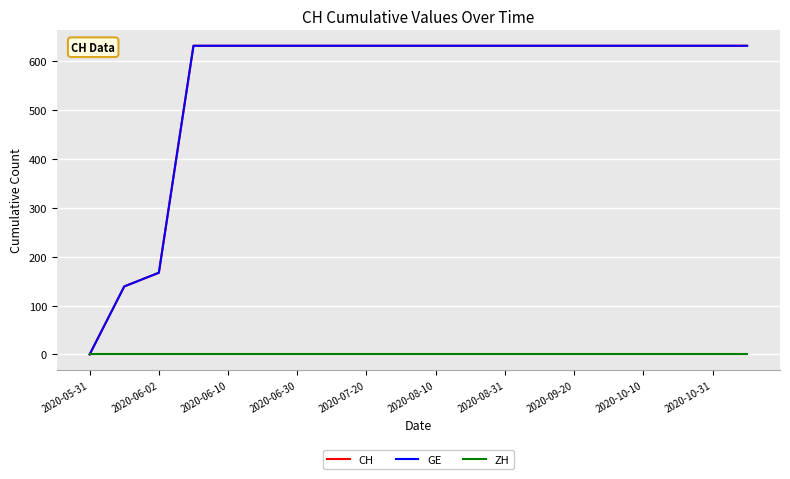

Where is CH nearest to the value 315?

2020-06-02